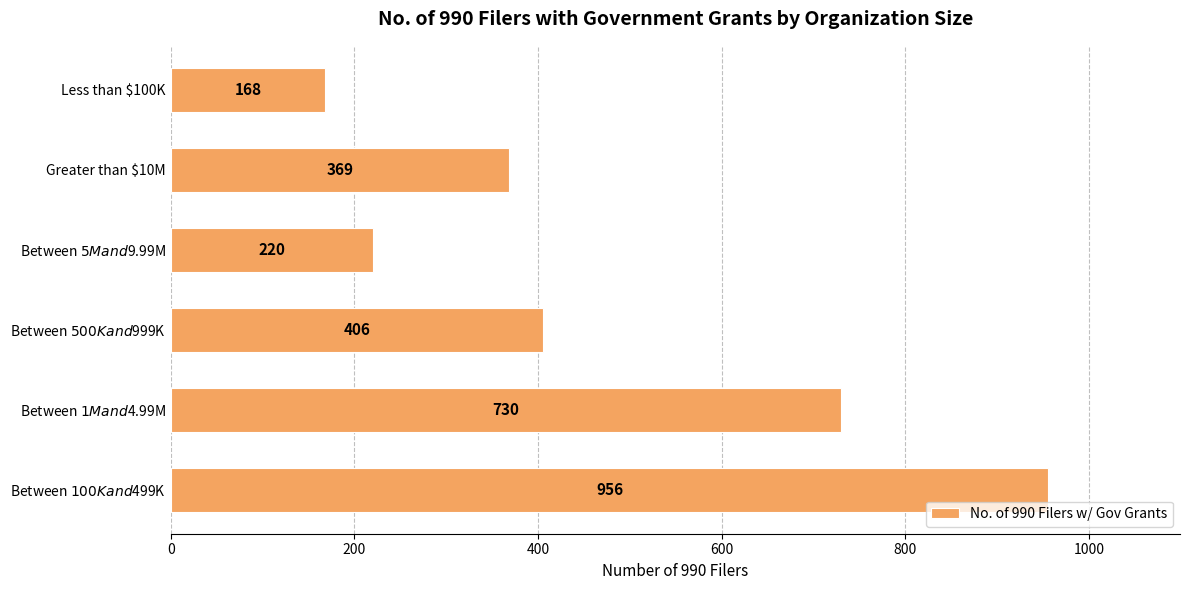

The value at Greater than $10M is 369. True or false?

True